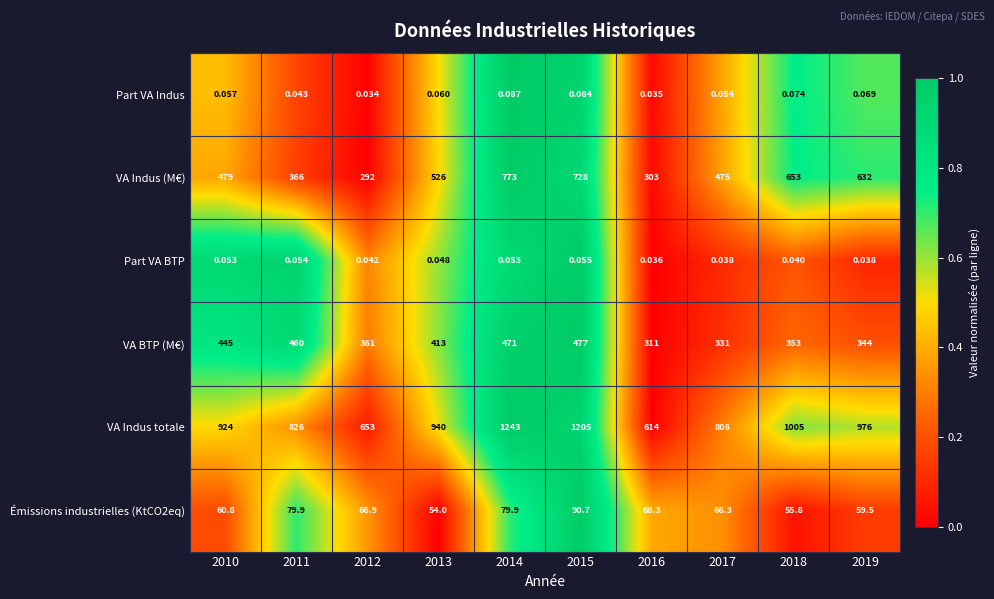

At which category is the sum across all series the highest?

2014